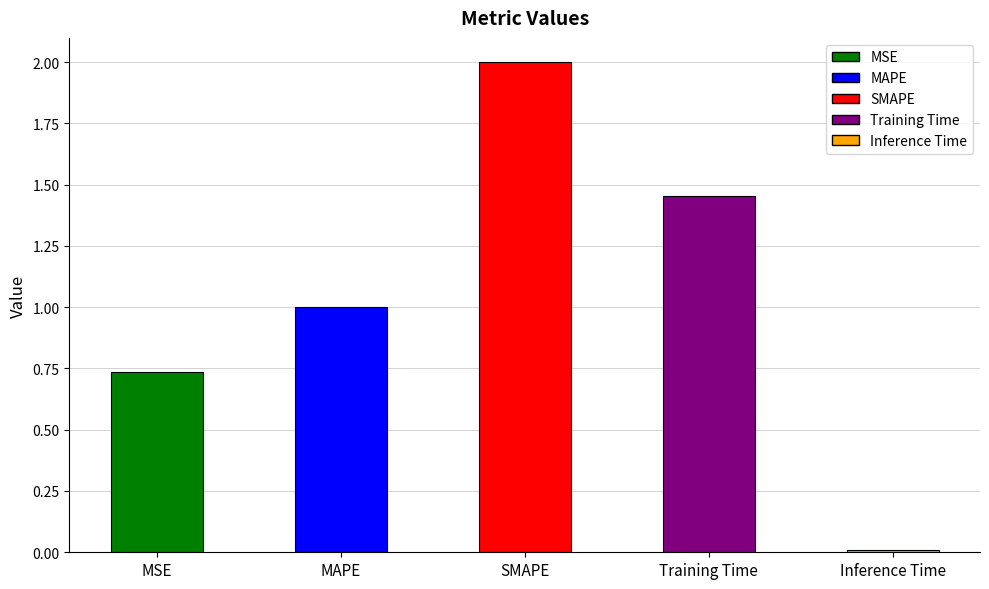

What is the label of the 2nd bar from the left?

MAPE